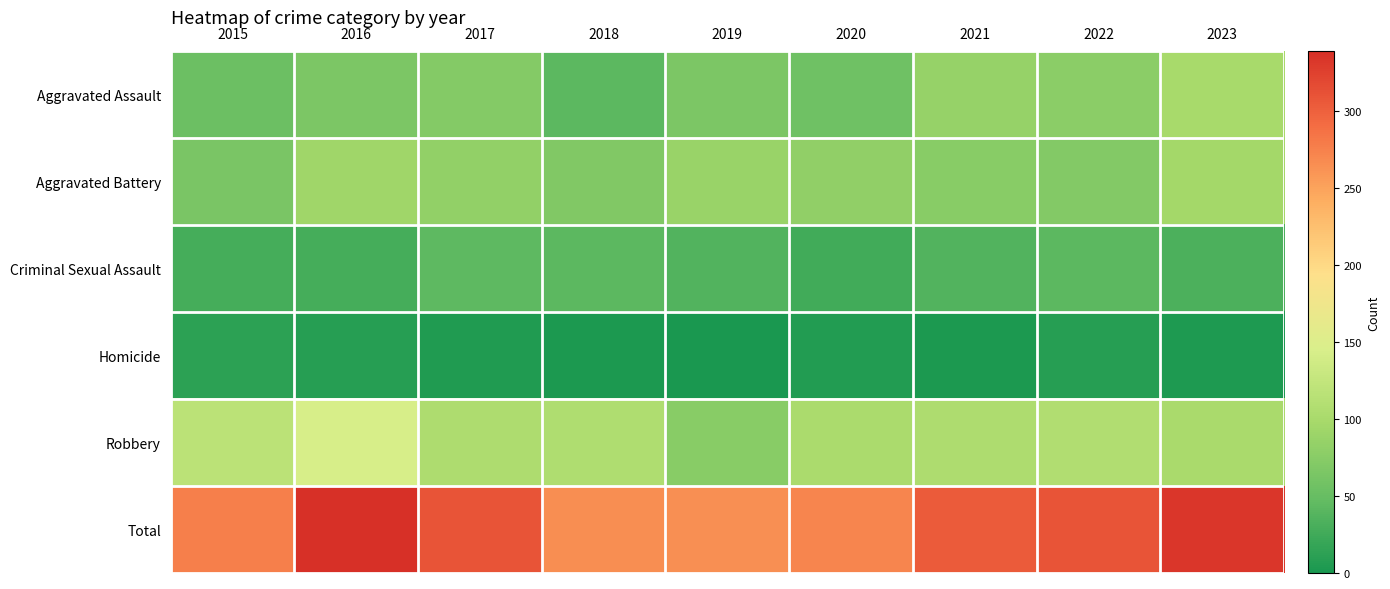

What is the total value across all series at 2020?

544